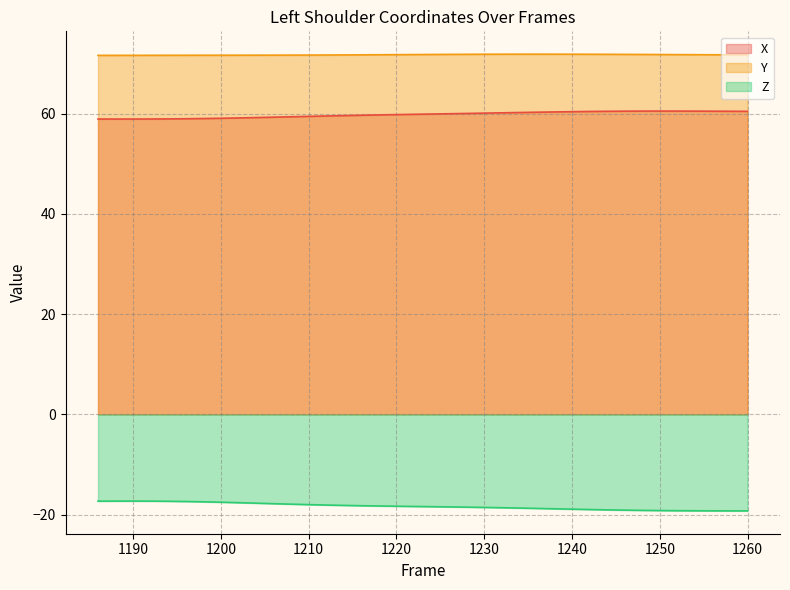

What is the total value across all series at 1214?

113.1